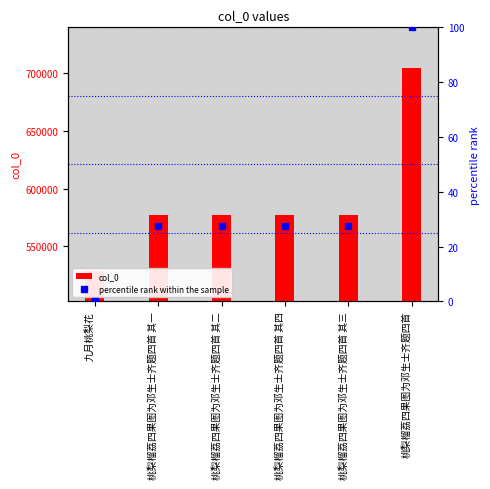

Is it true that percentile rank within the sample equals 27.4 at 桃梨榴荔四果图为邓生士齐题四首 其一?

True